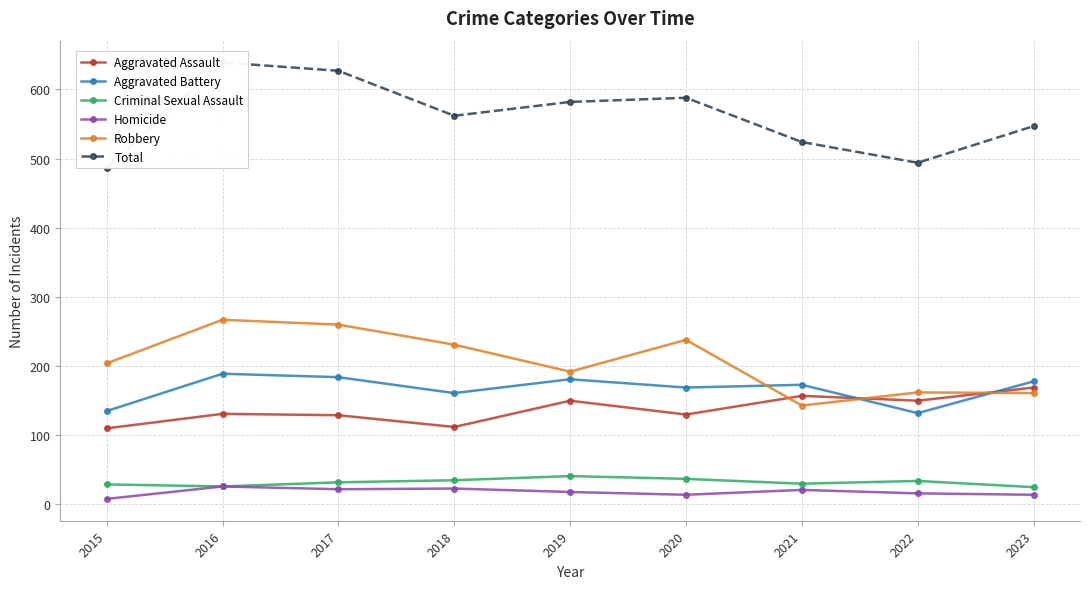

The value of Aggravated Battery at 2019 is 181. True or false?

True